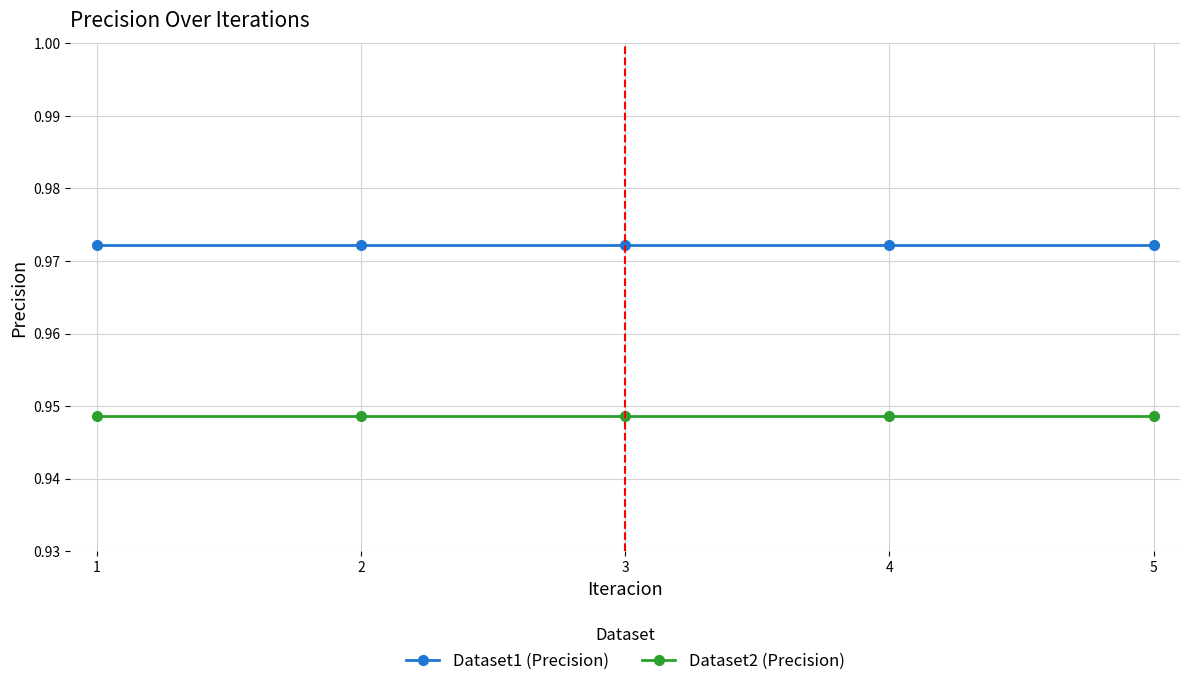

Rank the series by their maximum value, from lowest to highest.

Dataset2 (Precision), Dataset1 (Precision)